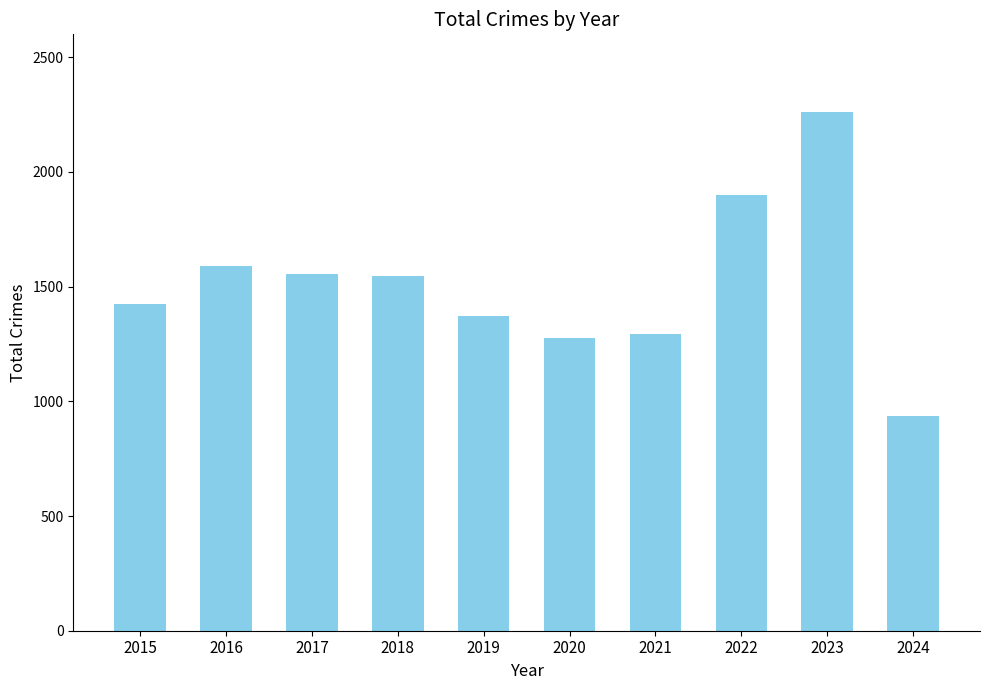

The value at 2020 is 1794. True or false?

False